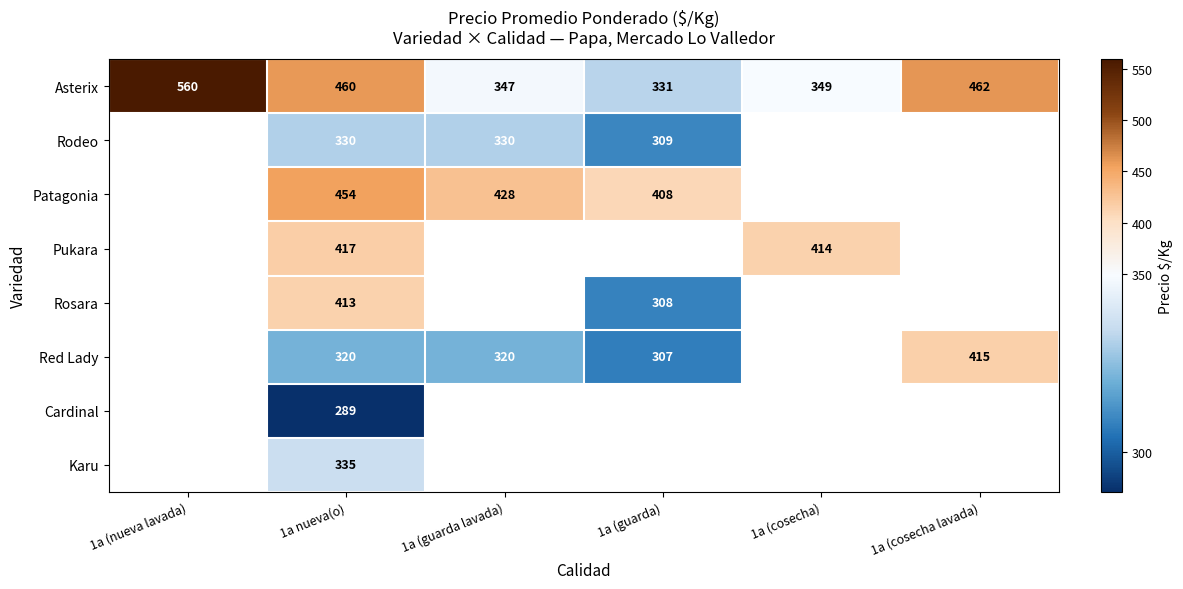

What value does the Asterix series have at 1a (guarda), to the nearest 5?

330